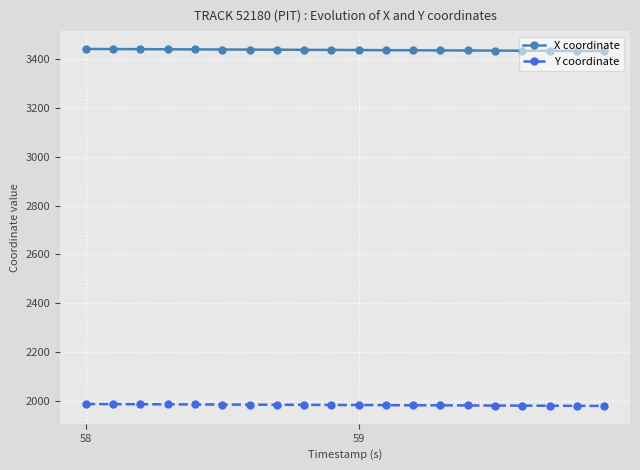

What is the sum of all X coordinate values?

68753.8